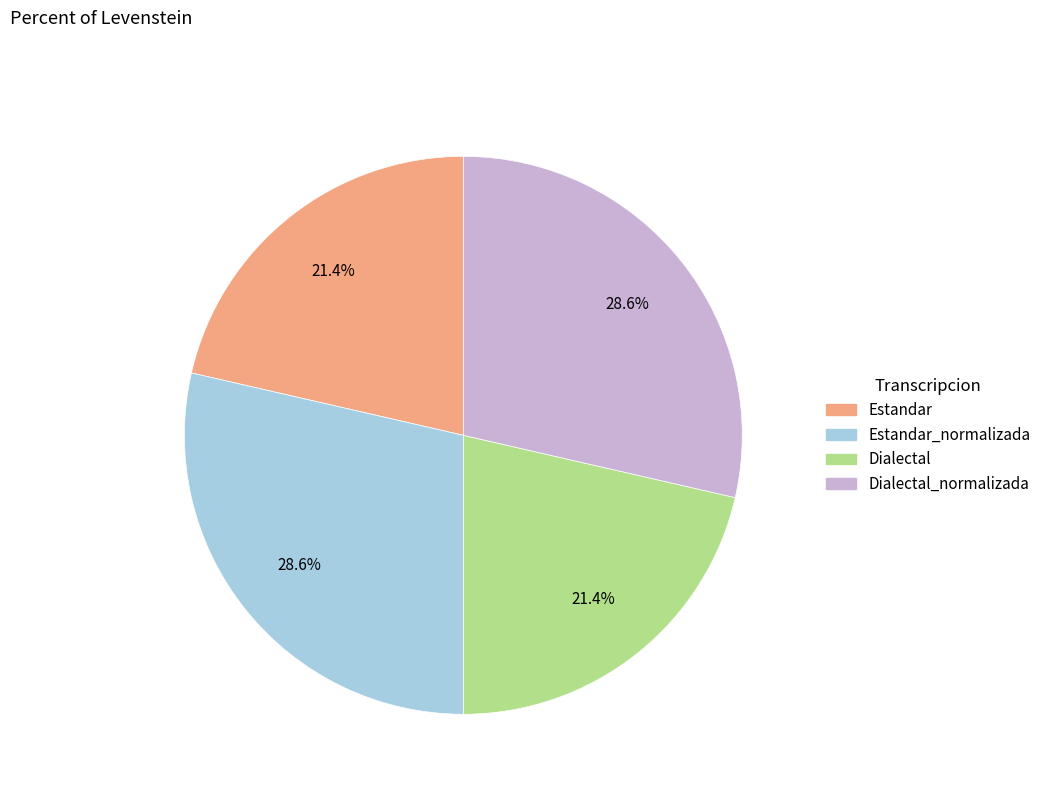

To the nearest percent, what portion does Estandar represent?

21%